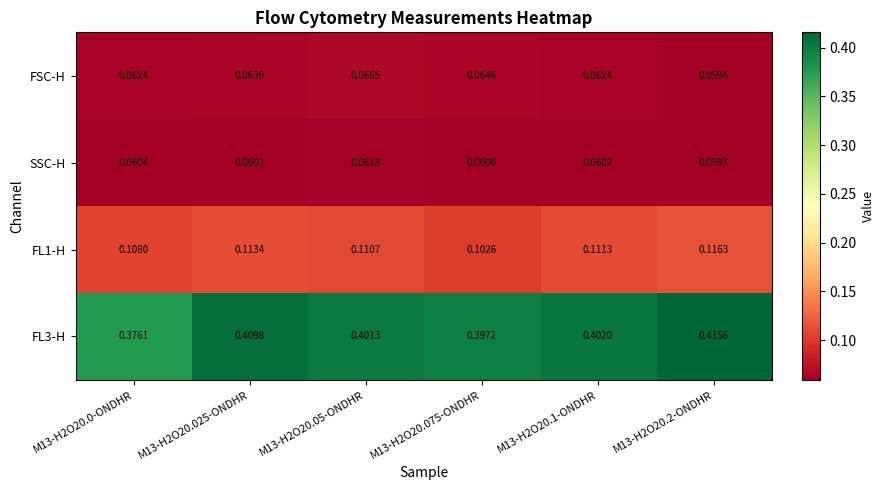

Which series changed the most between M13-H2O20.1-ONDHR and M13-H2O20.2-ONDHR?

FL3-H